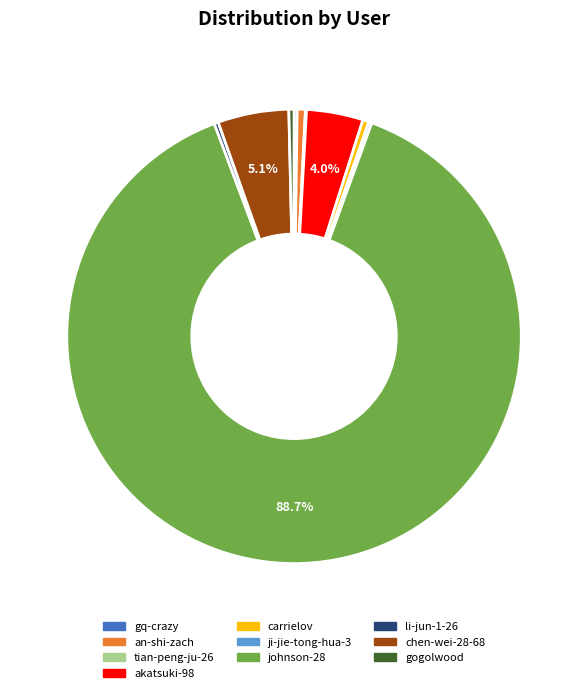

Which slice represents more than half of the pie?

johnson-28